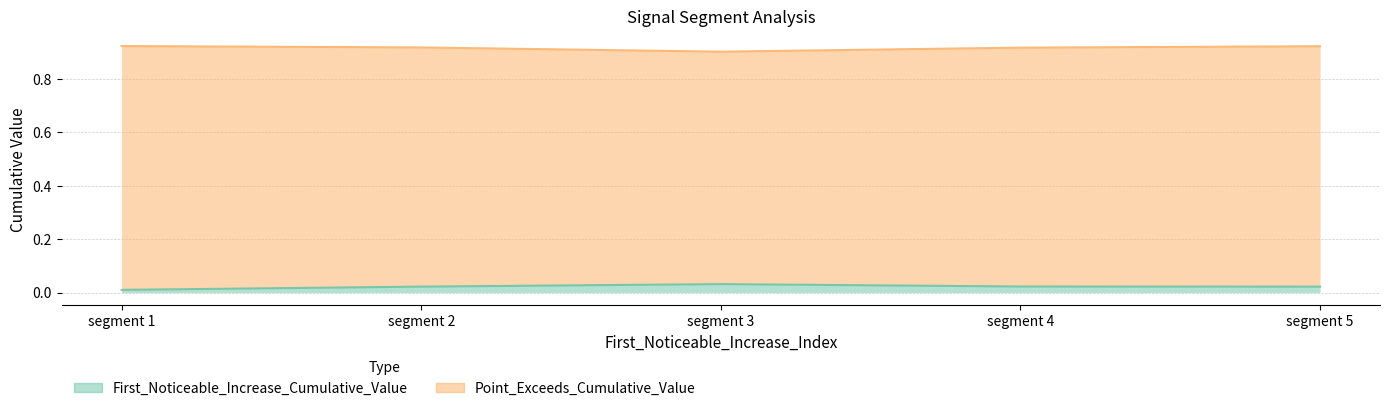

Which series has the largest total across all categories?

Point_Exceeds_Cumulative_Value